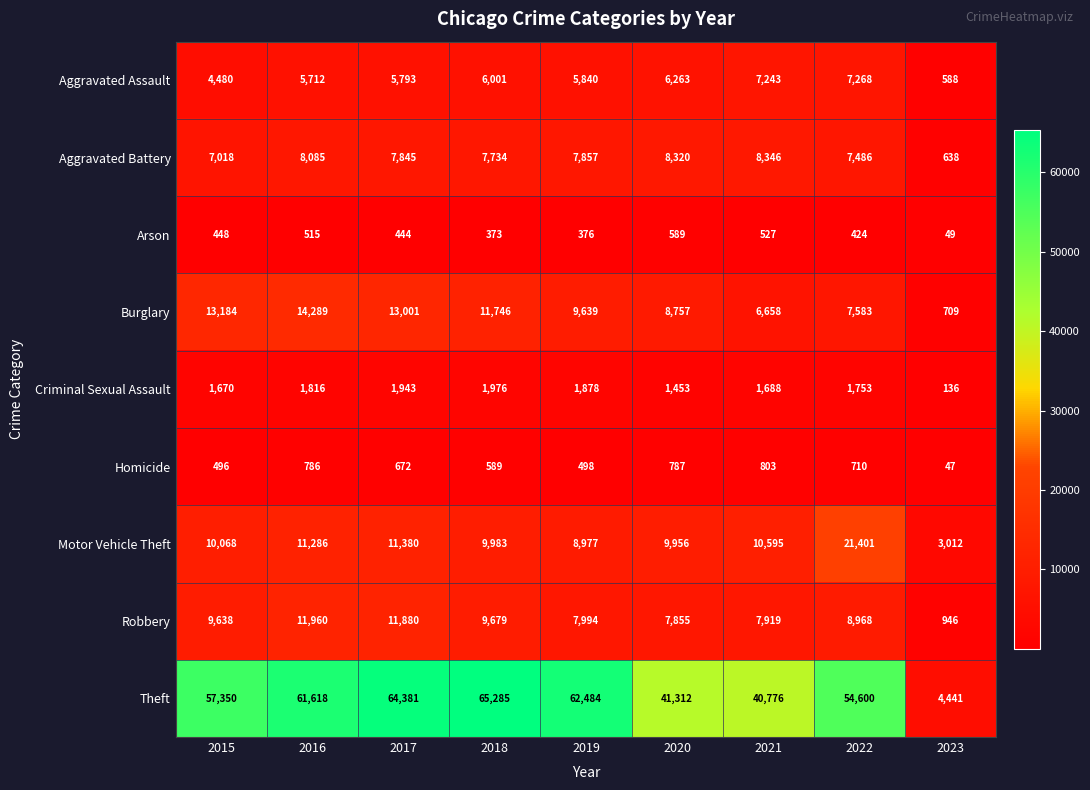

How many distinct data groups are displayed?

9